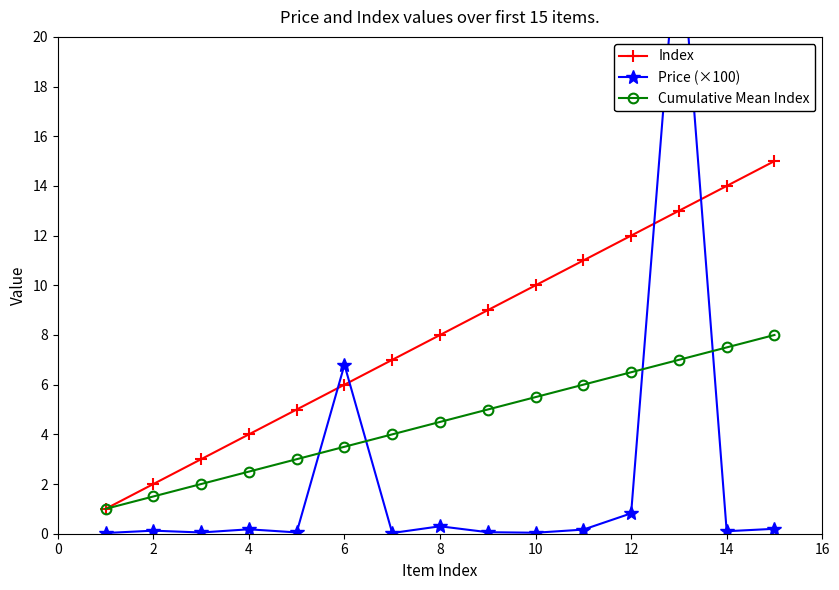

The value of Index at 14 is 18.7. True or false?

False